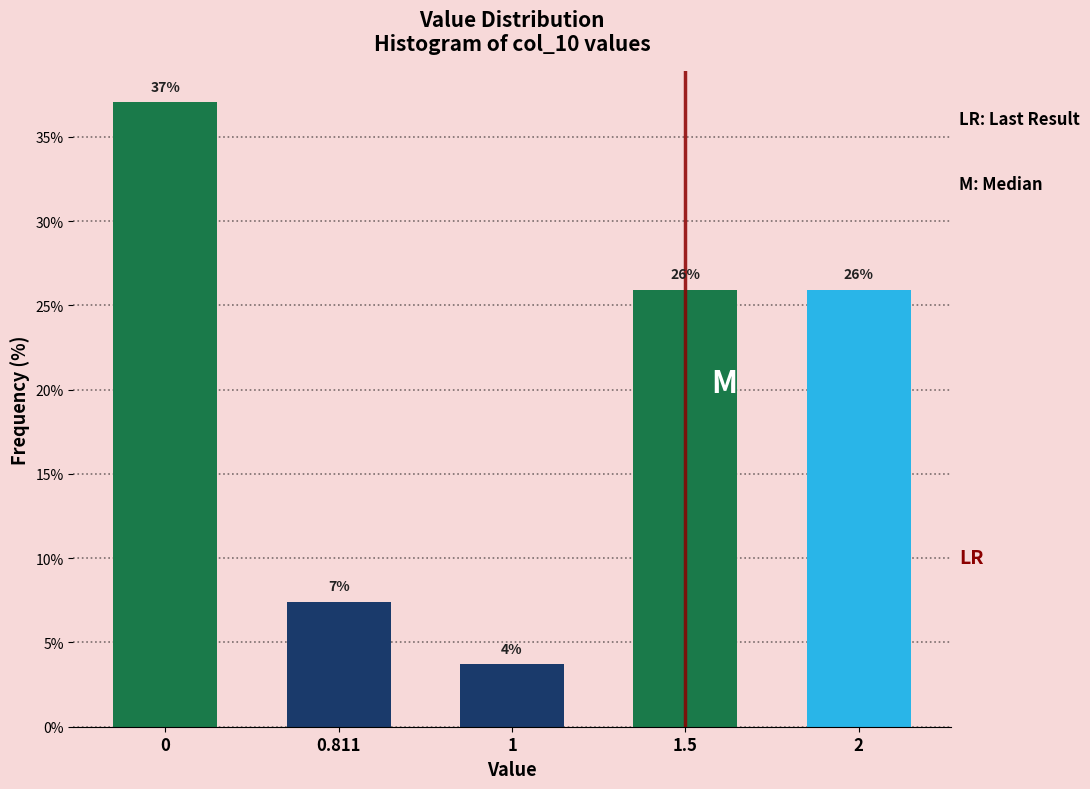

What is the value of the 5th bar from the left?

25.9